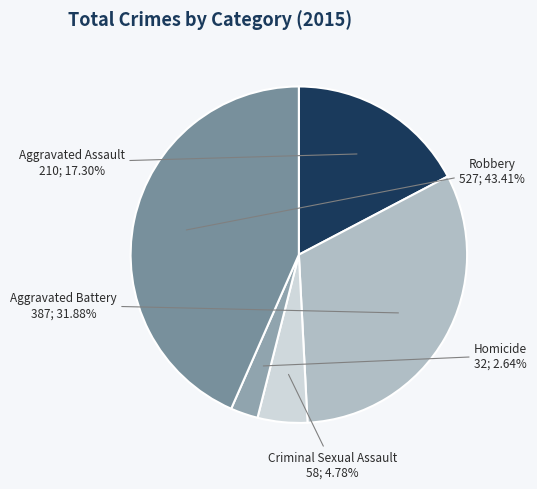

To the nearest percent, what portion does Criminal Sexual Assault represent?

5%